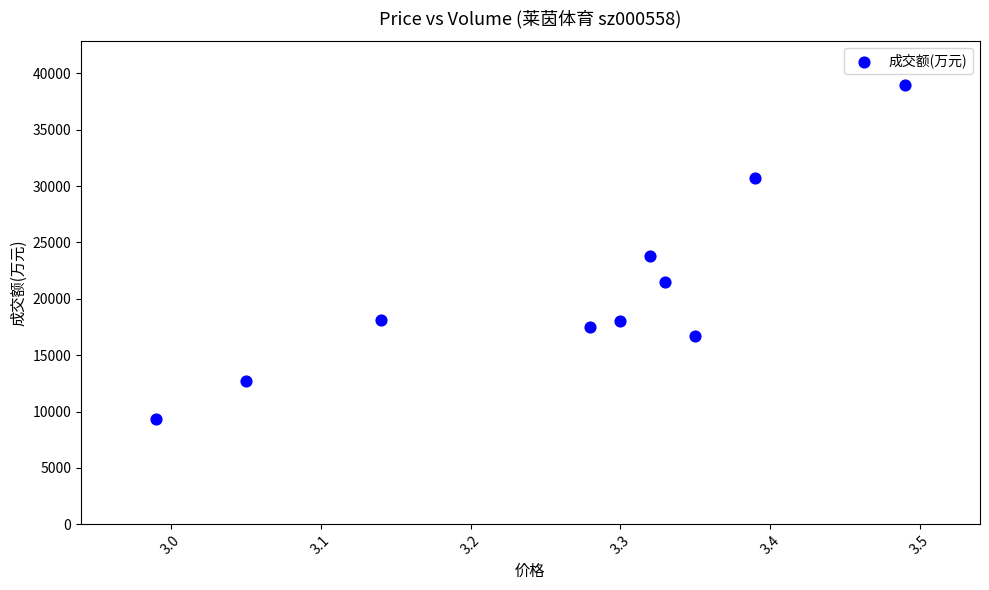

What is the range of Y values (max minus min)?

29655